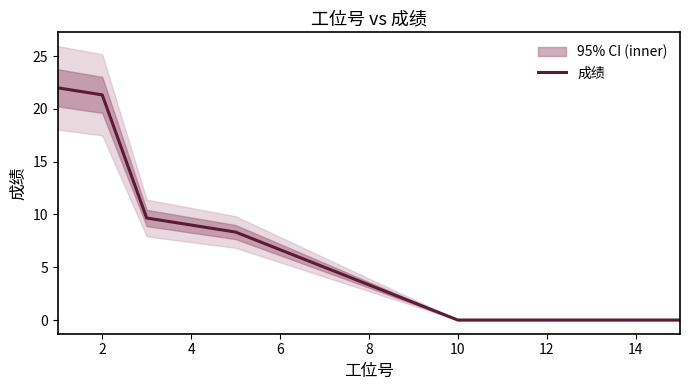

The 成绩 series shows 8.4 at 10. True or false?

False